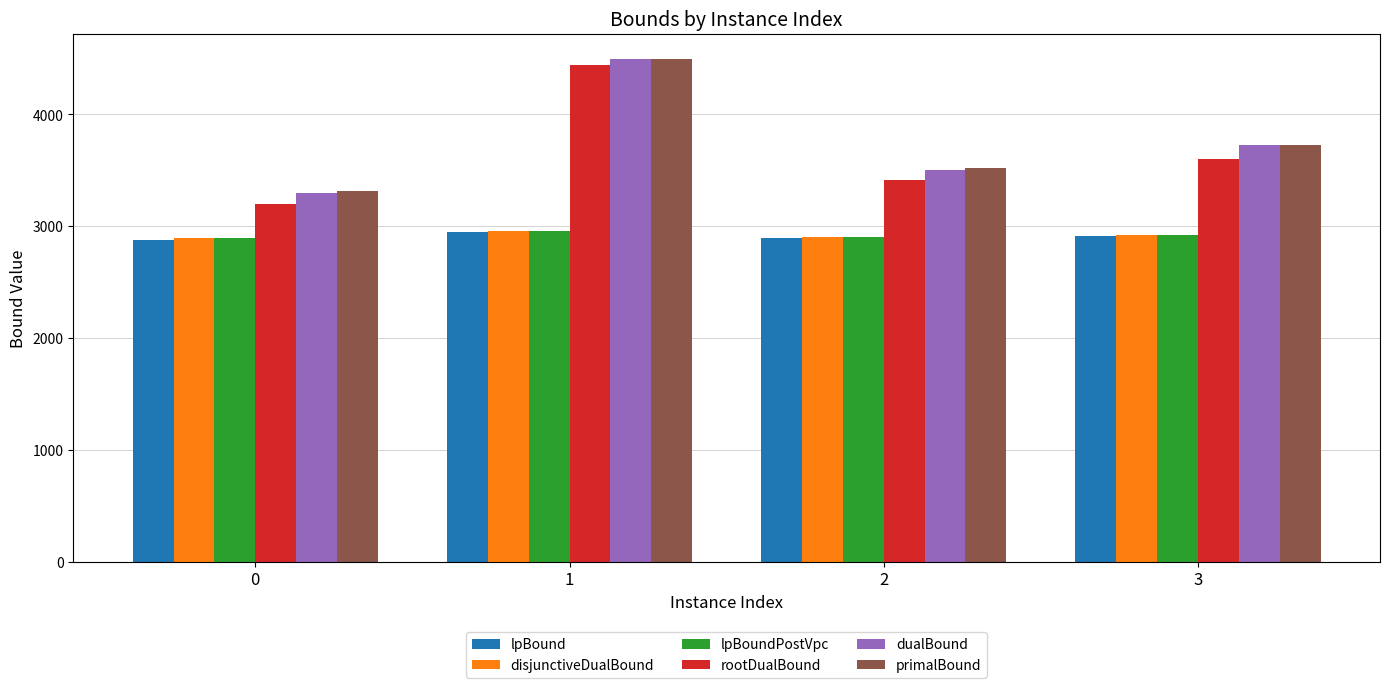

Which label corresponds to the largest value in the chart?

1